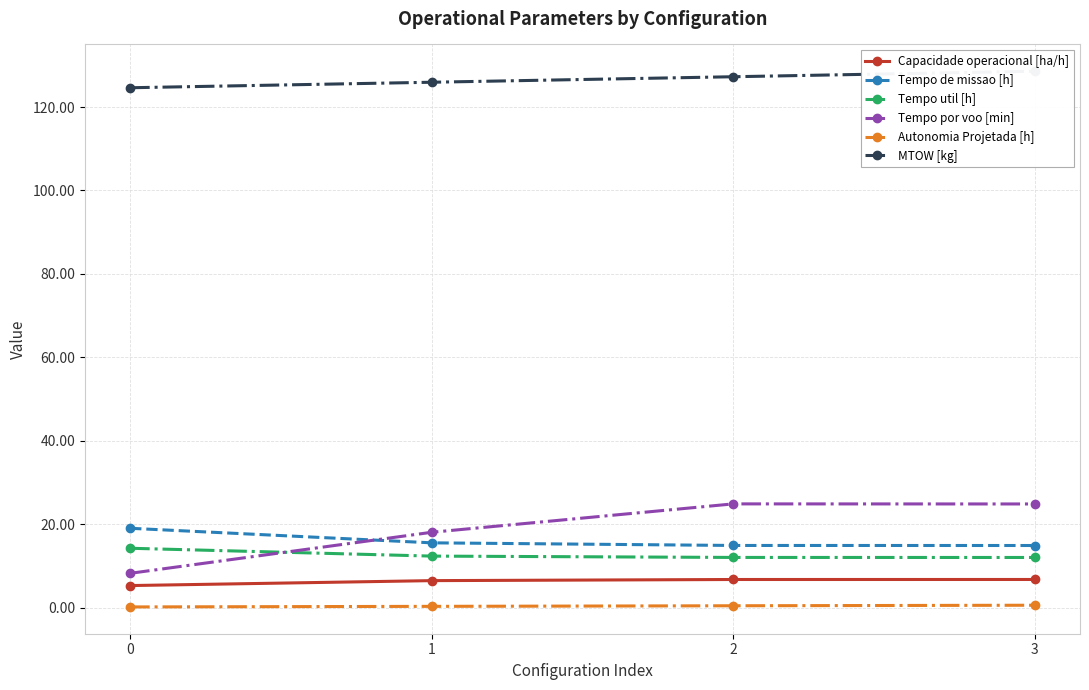

What is the spread (max minus min) of values at 1?

125.7